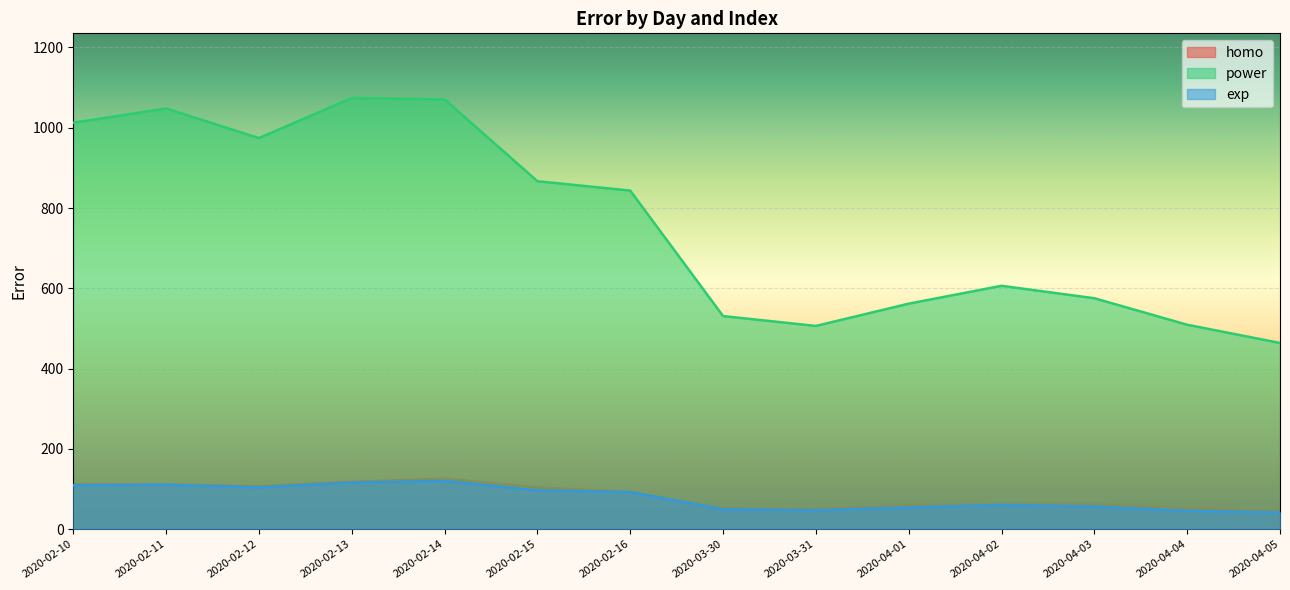

What is the total value across all series at 2020-04-05?

552.7